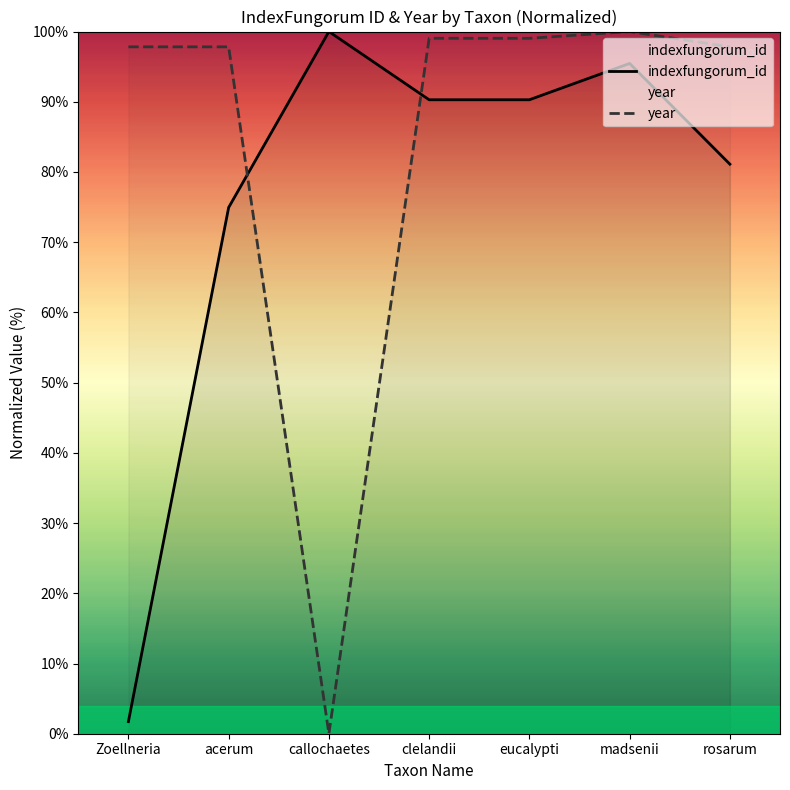

In year, how many points are lower than both neighbors (excluding endpoints)?

1